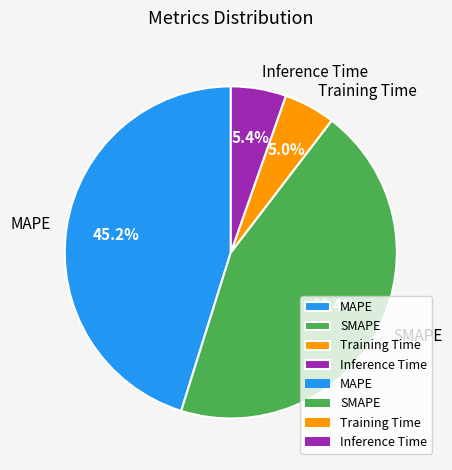

To the nearest percent, what is the combined percentage of SMAPE and Inference Time?

50%